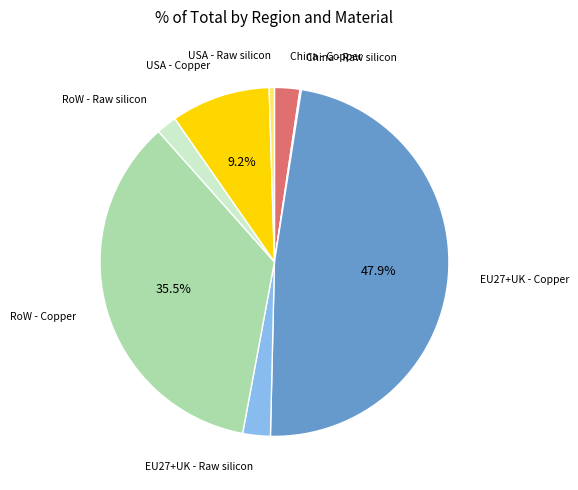

Does any single category account for the majority?

No